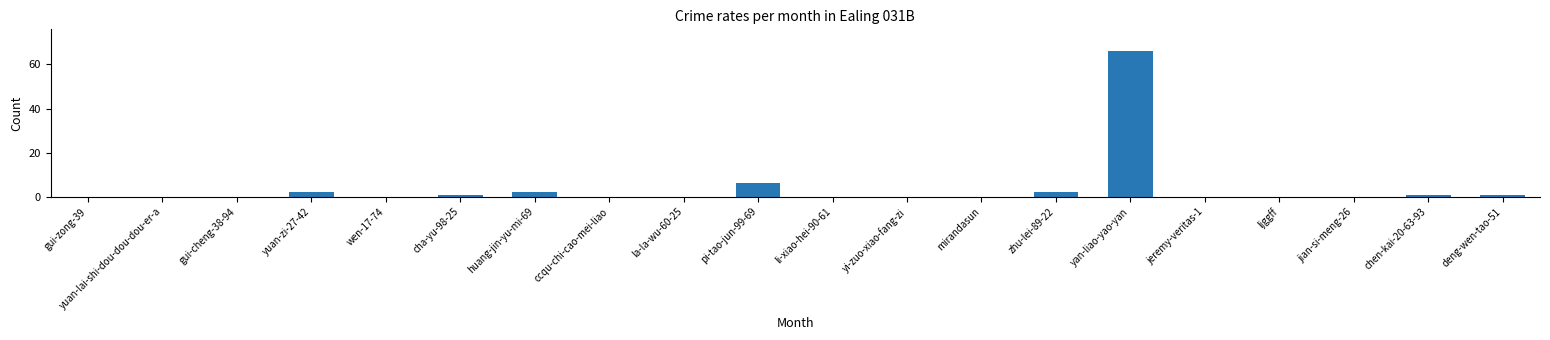

What is the change in value from gui-zong-39 to pi-tao-jun-99-69?

+6